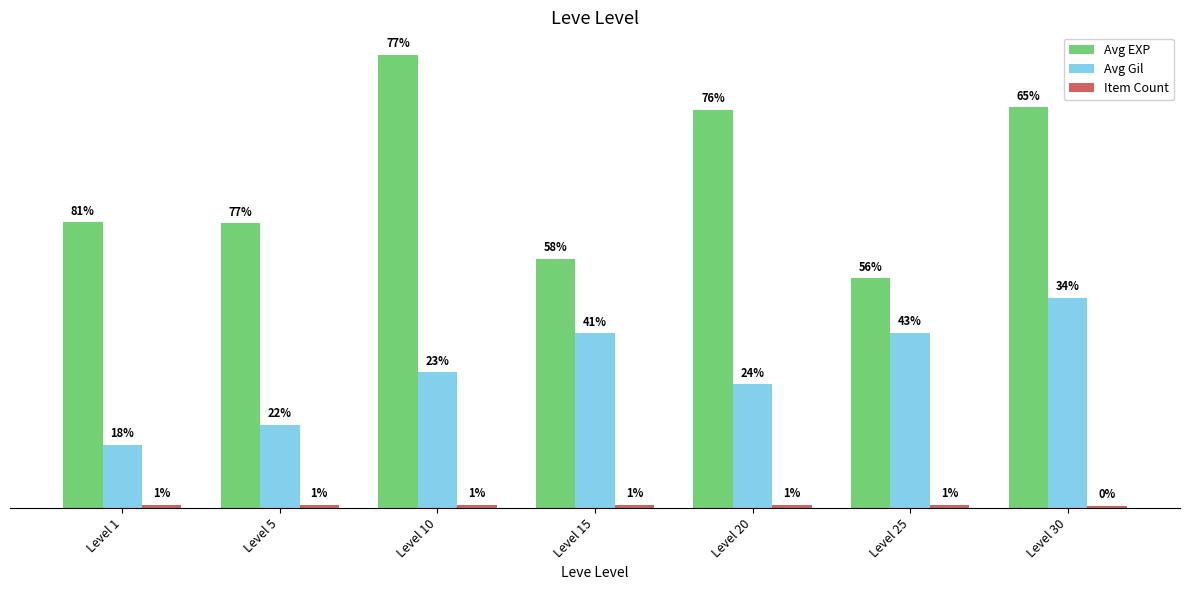

Which series changed the most between Level 5 and Level 30?

Avg Gil